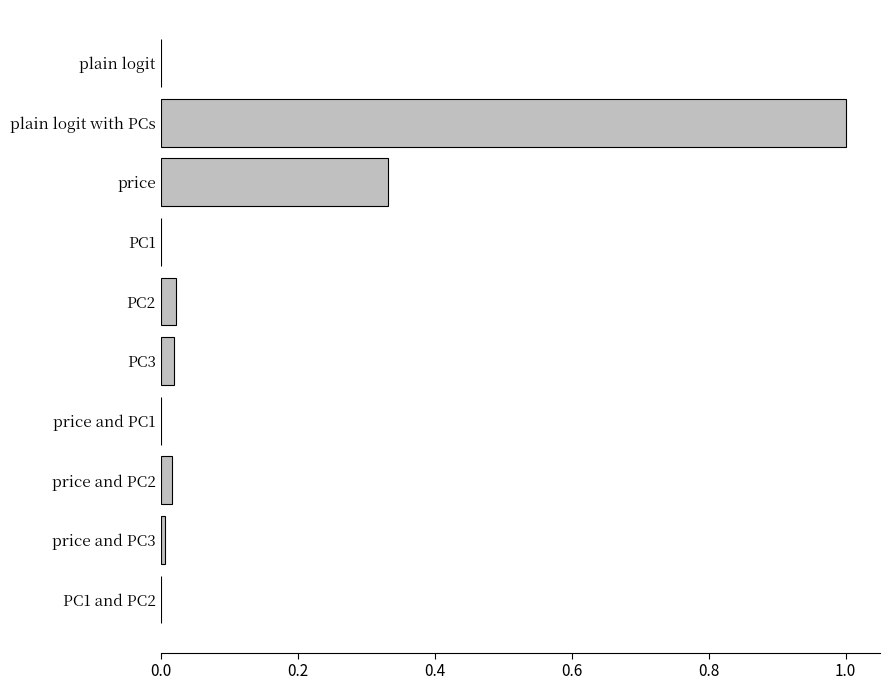

Which label corresponds to the largest value in the chart?

plain logit with PCs